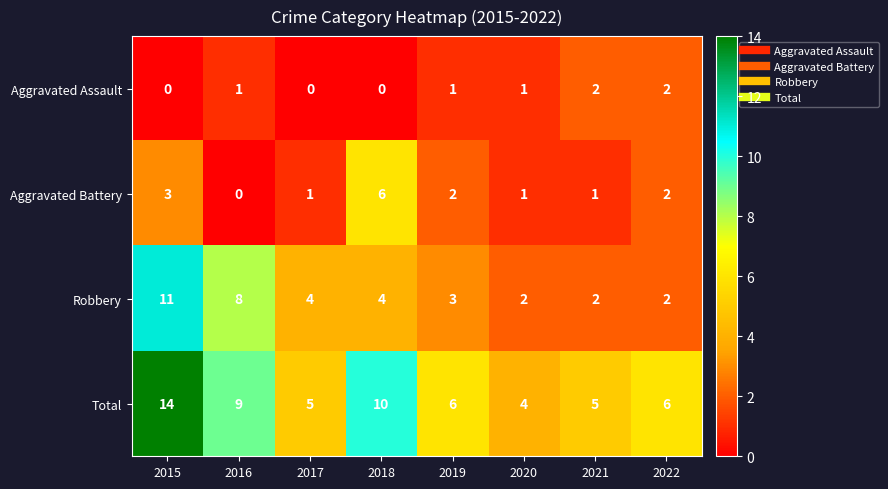

Rank the series by their average value, from lowest to highest.

Aggravated Assault, Aggravated Battery, Robbery, Total